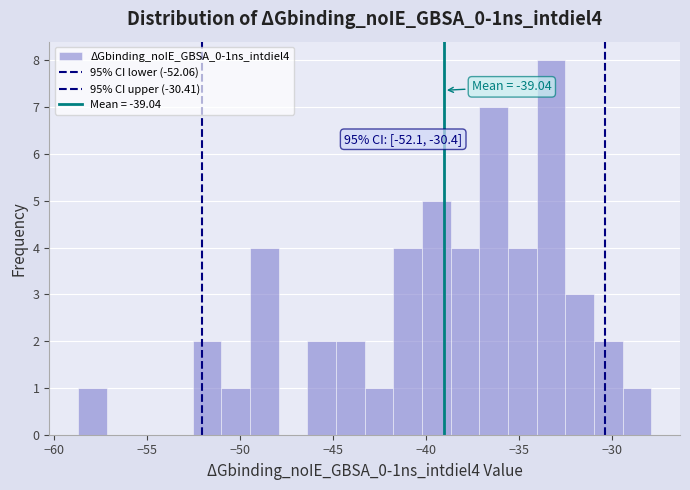

Read against the x-axis, roughly where is the centre of the tallest bar?

-33.5